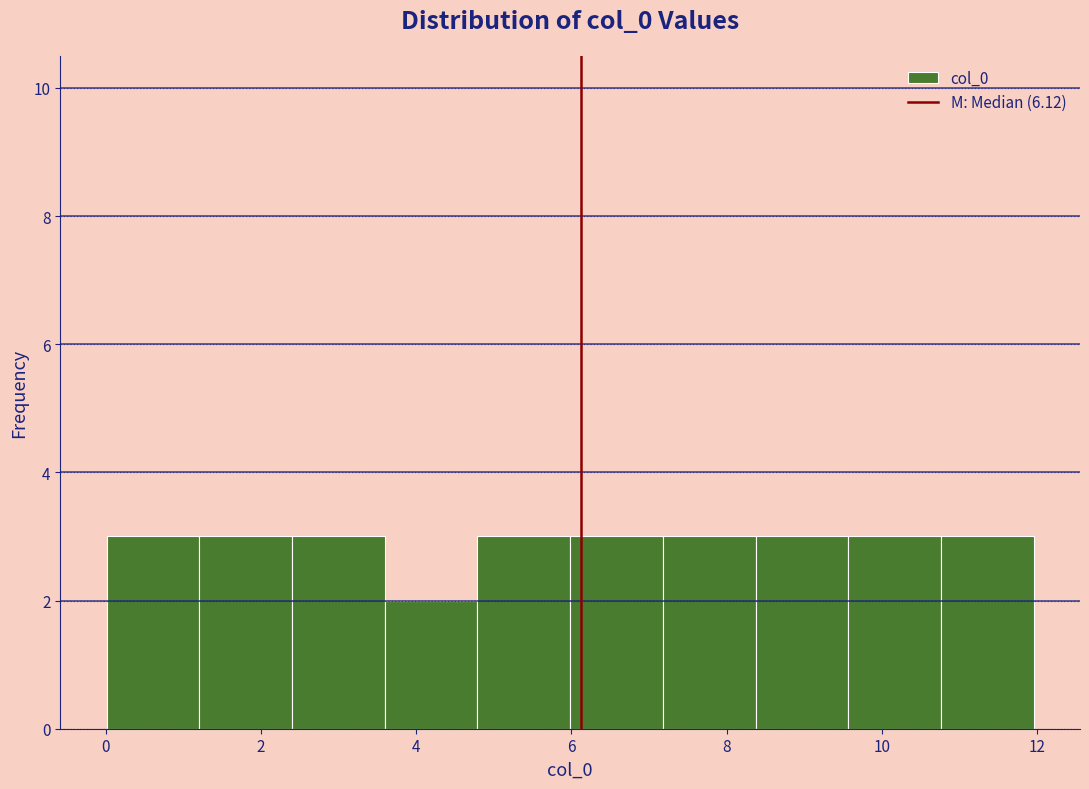

What is the height of the bar covering 2.4 to 3.6 on the x-axis? Neither the bar edges nor the heights are printed on the chart, so give them approximately, as read against the axes.

3